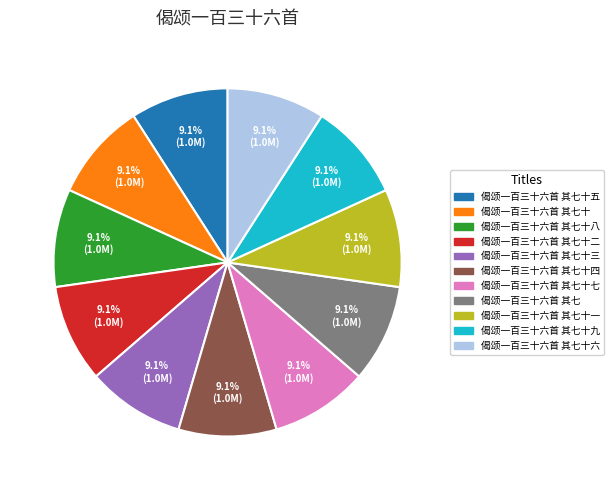

Is there any slice that represents more than half of the pie?

No